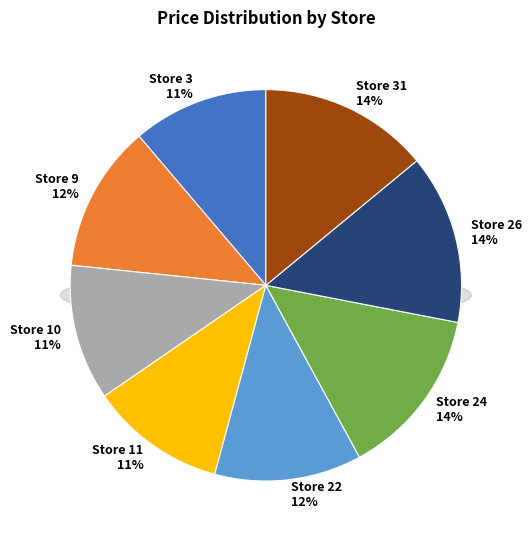

What percentage do Store 22 and Store 3 together represent?

23.4%